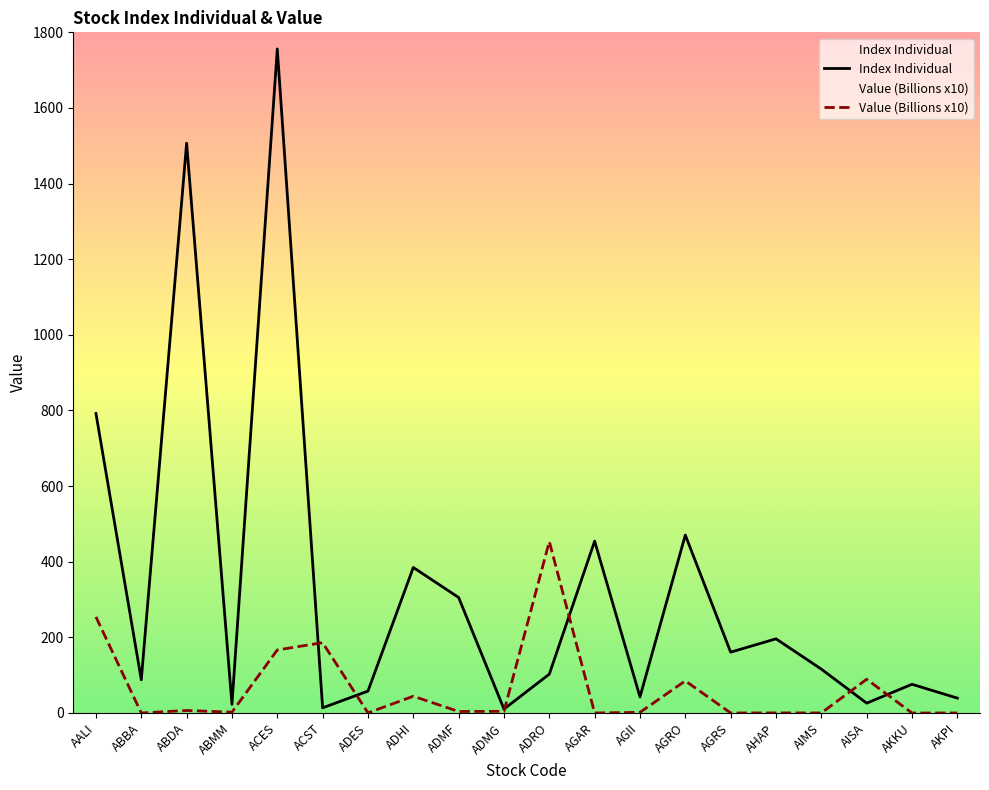

Rank the series at AGRS from lowest to highest value.

Value (Billions x10), Index Individual